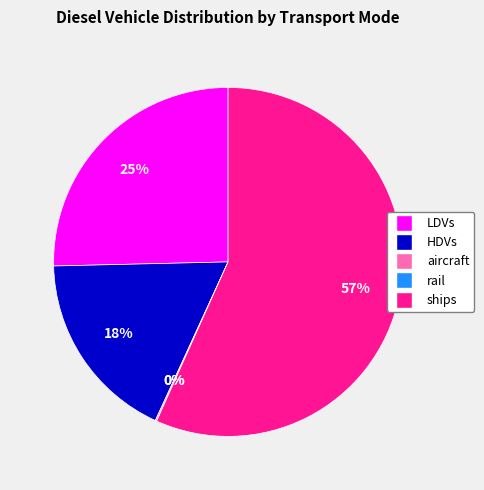

To the nearest percent, what is the average slice percentage?

20%